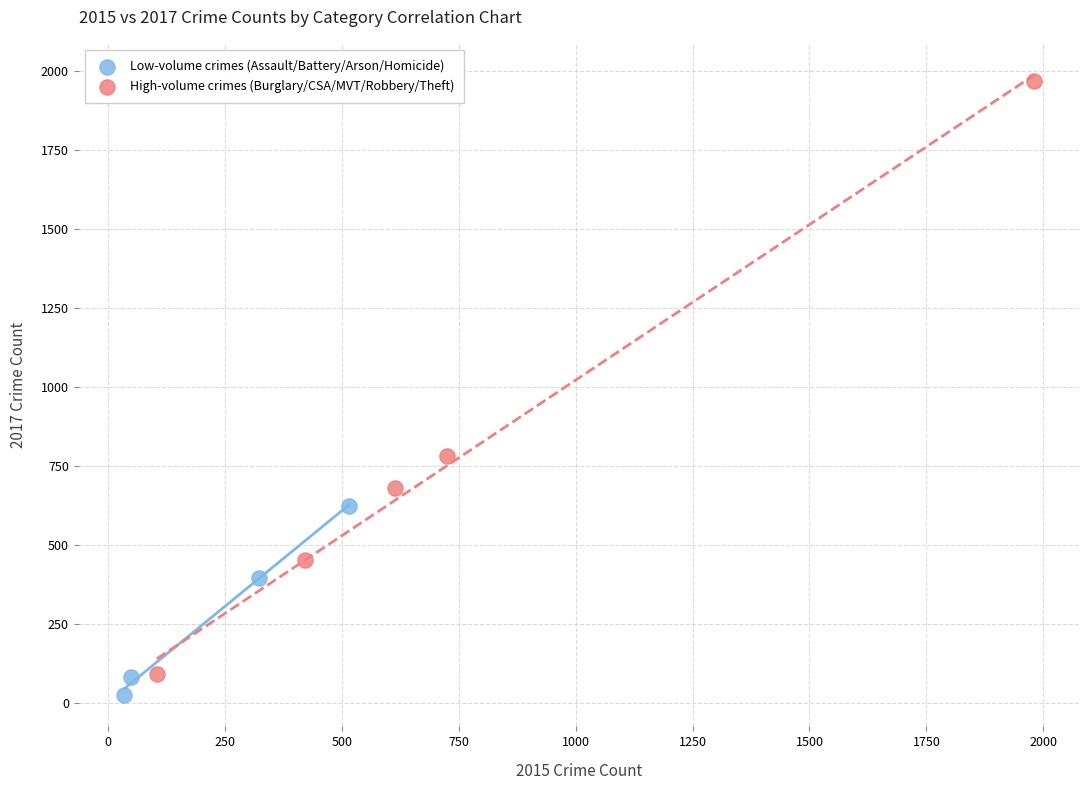

Which series contains the lowest Y value?

Low-volume crimes (Assault/Battery/Arson/Homicide)